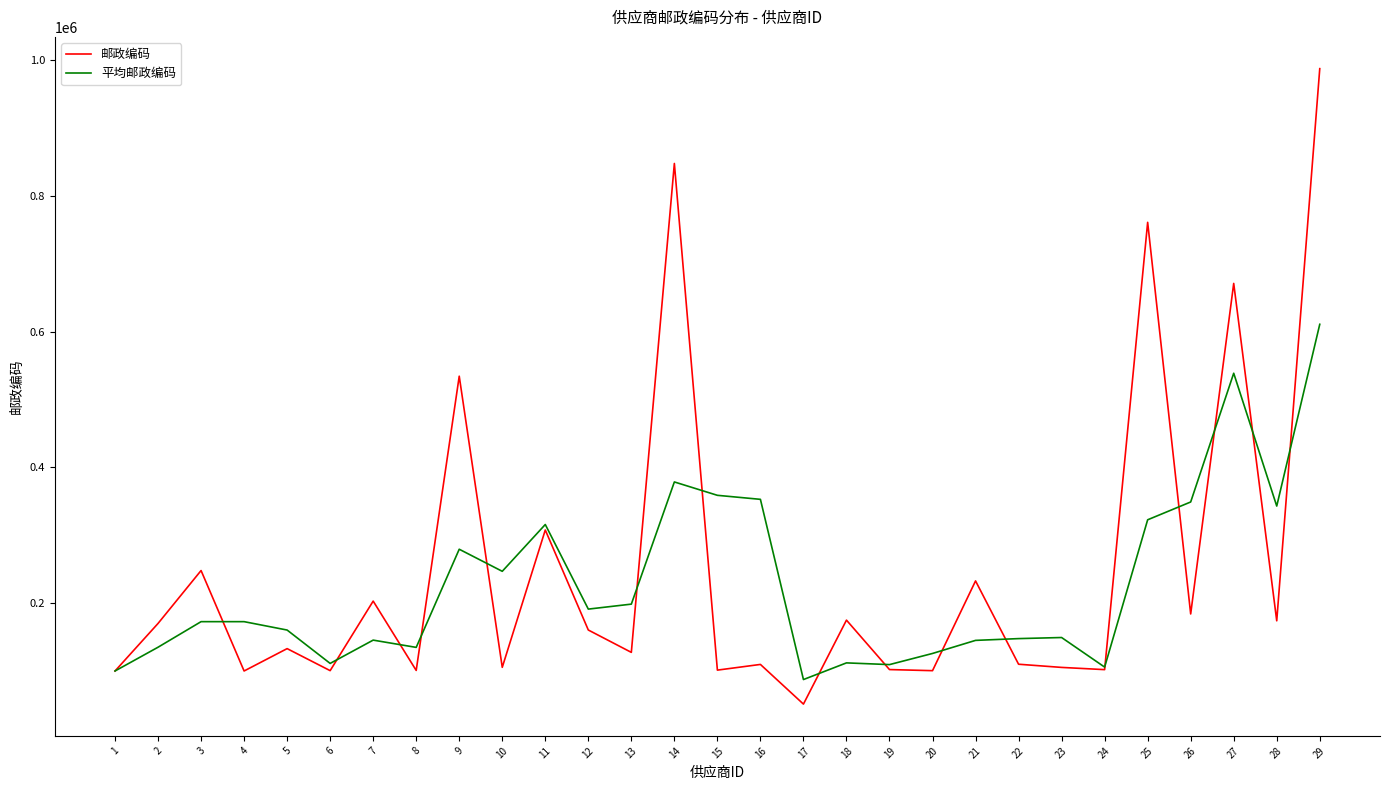

Rank the series at 7 from lowest to highest value.

平均邮政编码, 邮政编码